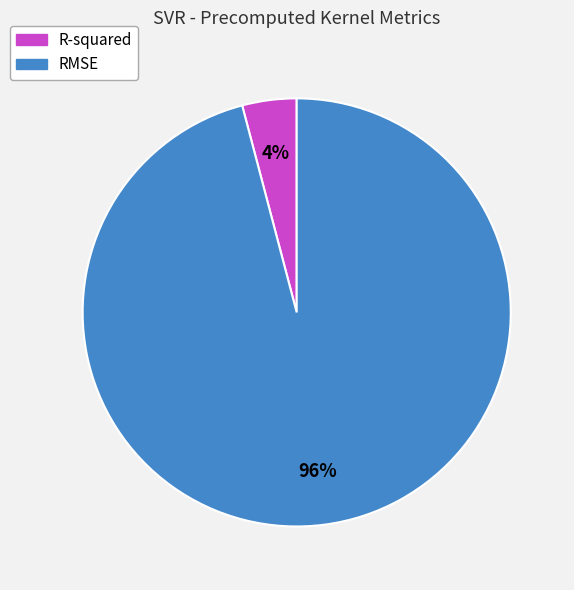

Rank the categories by value from highest to lowest.

RMSE, R-squared